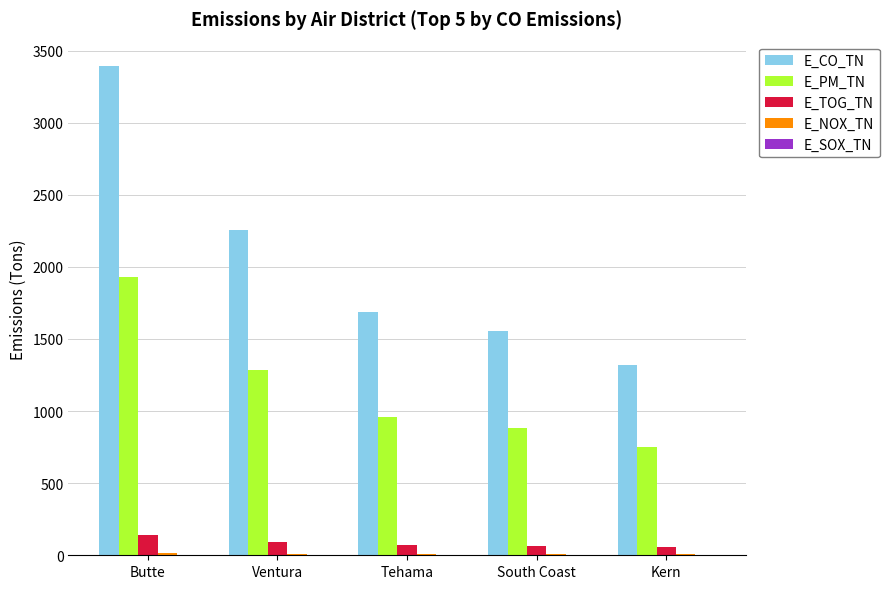

What is the sum of all E_PM_TN values?

5814.3